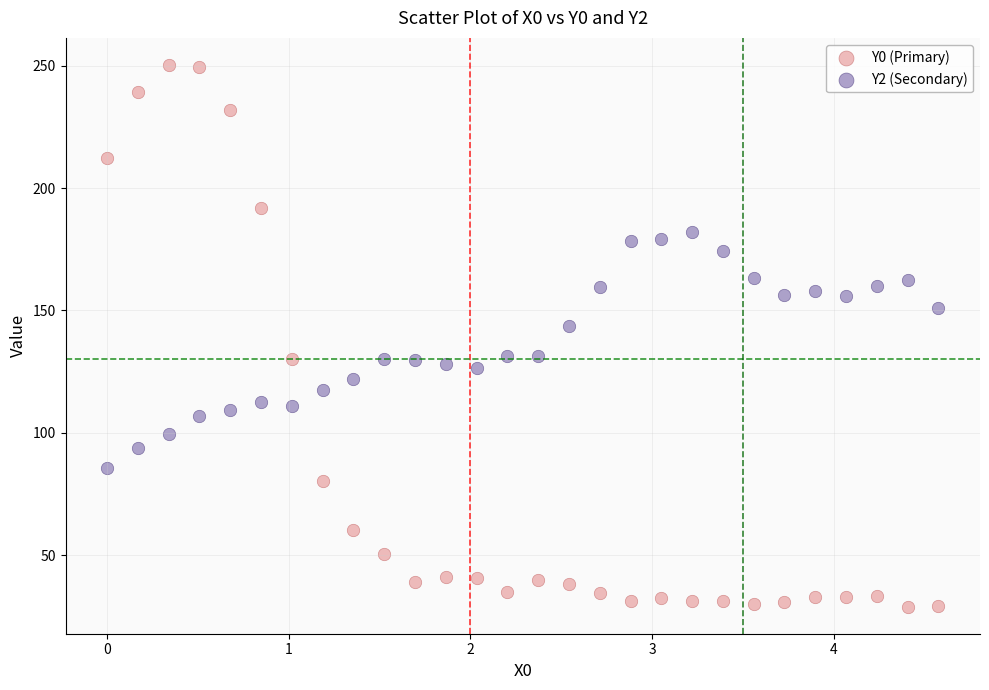

Across all data points, what is the range of Y values (max minus min)?

221.4